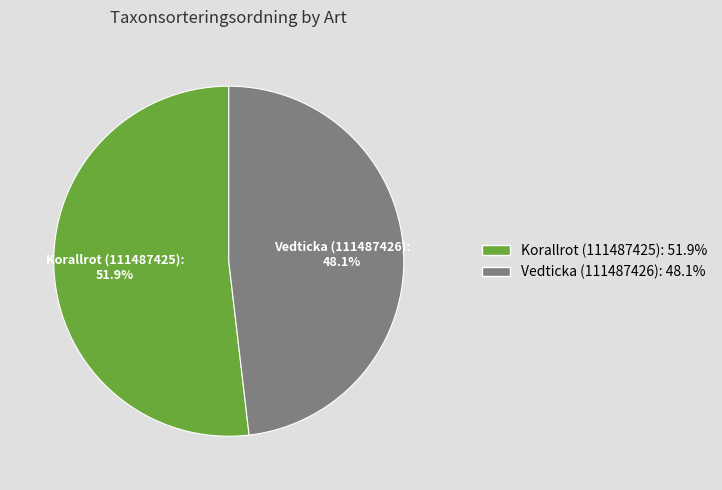

What is the ratio of the value at Korallrot (111487425) to the value at Vedticka (111487426)?

1.1